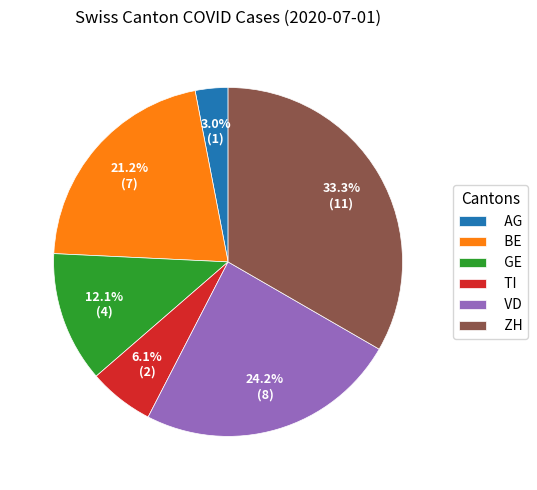

Which slice is the smallest?

AG